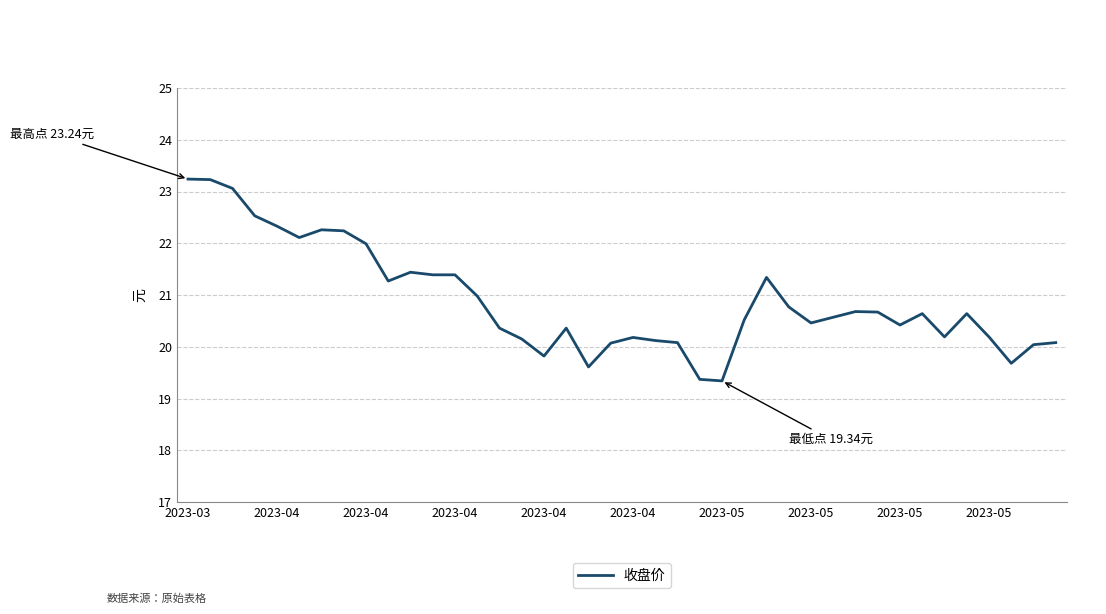

What is the difference between the maximum and second lowest values?

3.9